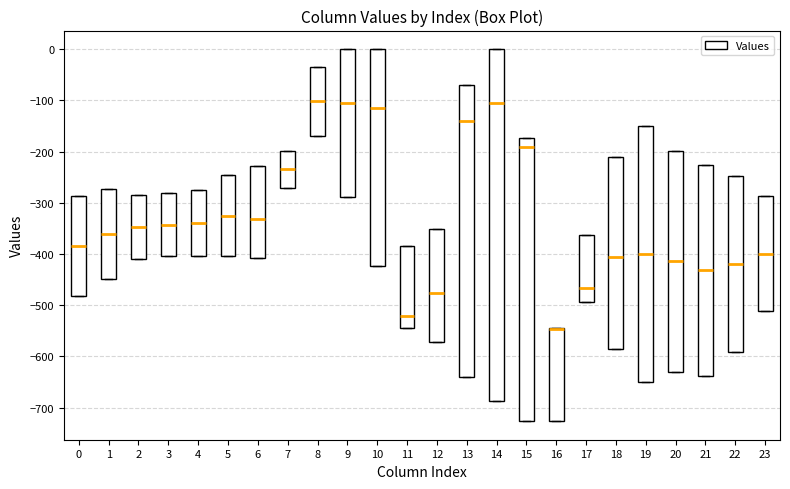

Comparing the boxes themselves (not the whiskers), which one is the tallest?

14